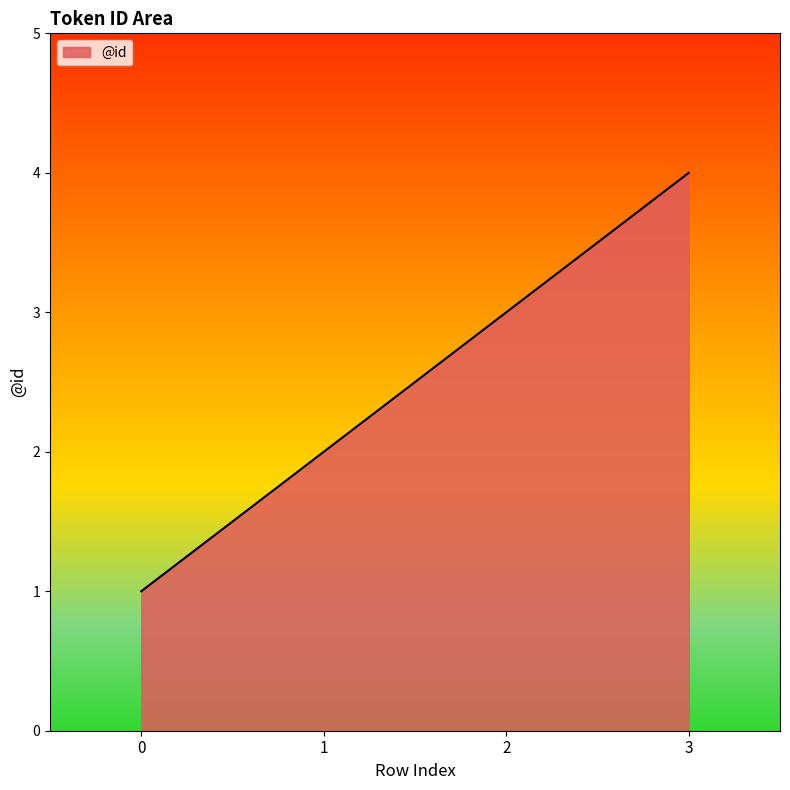

What is the greatest value displayed?

4